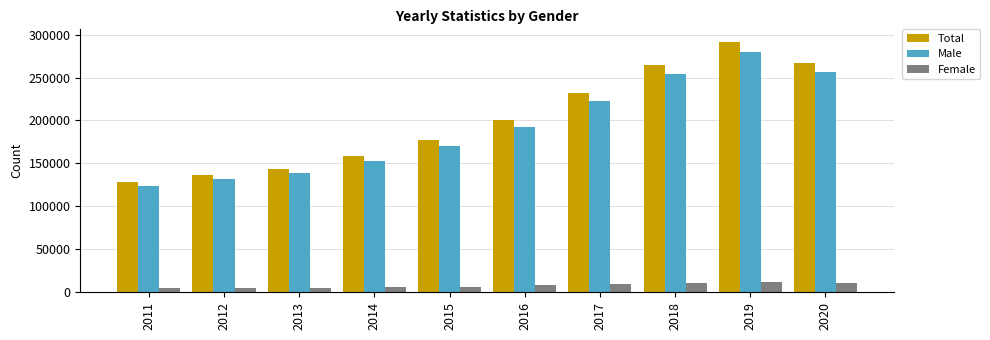

At which label does Male reach its peak?

2019